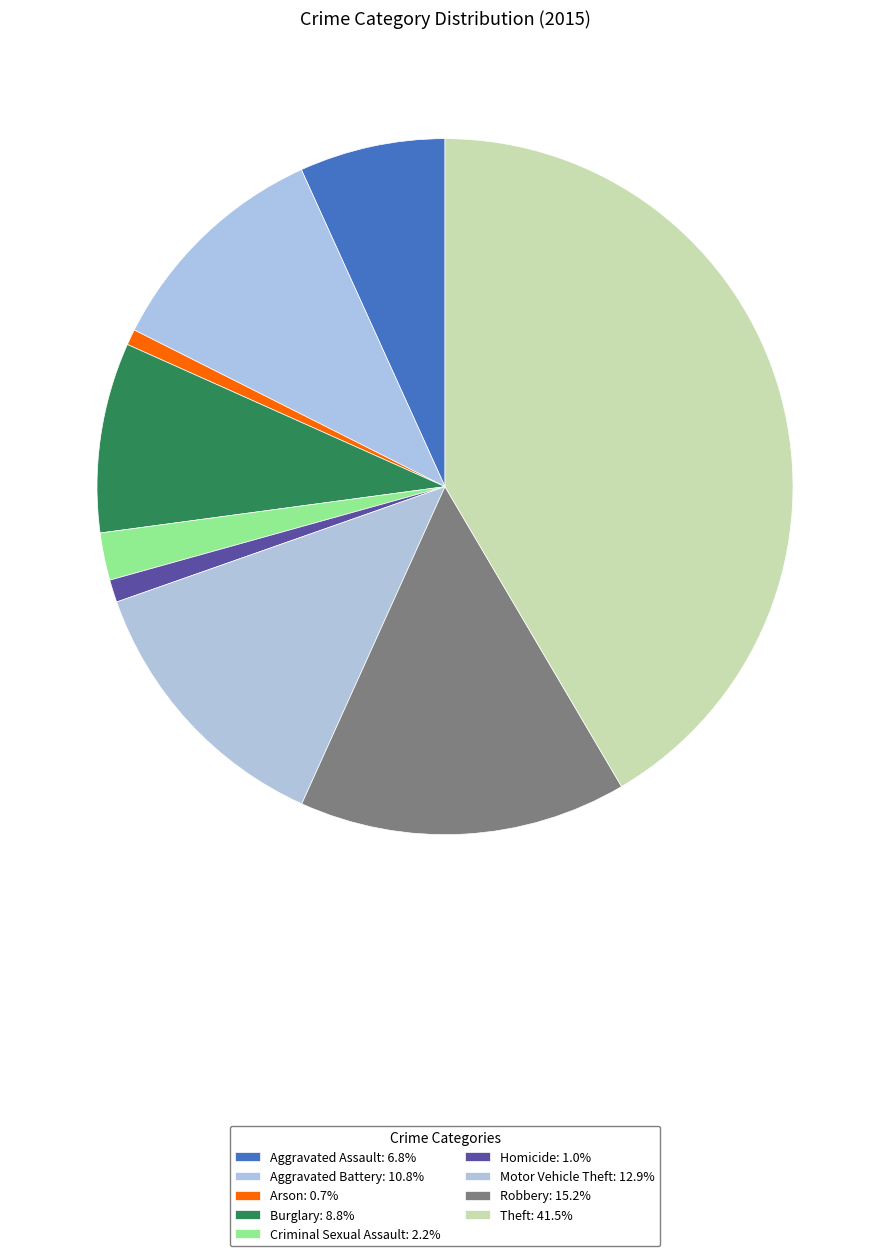

Do Burglary and Arson together represent more than half of the pie?

No